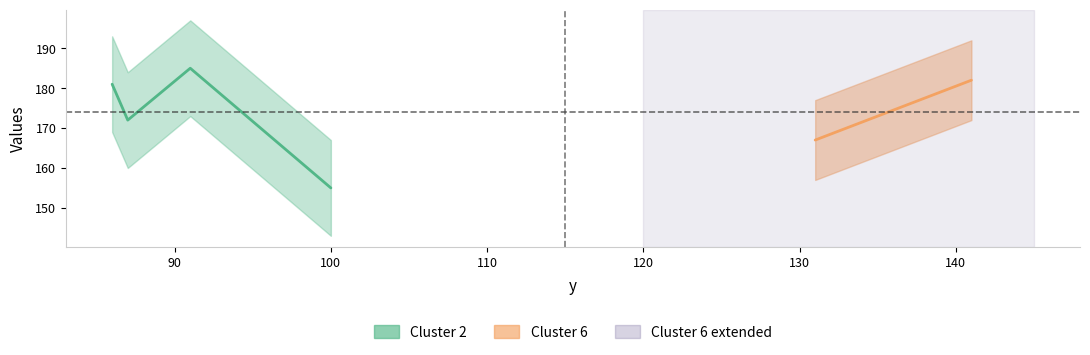

True or false: cluster_id and x intersect in this chart.

False